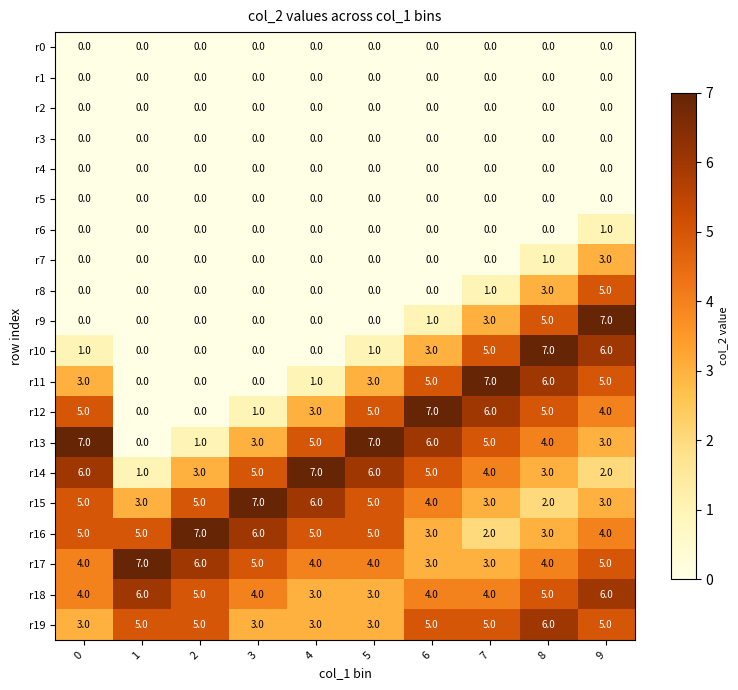

Which category has the lowest value in the r15 series?

8